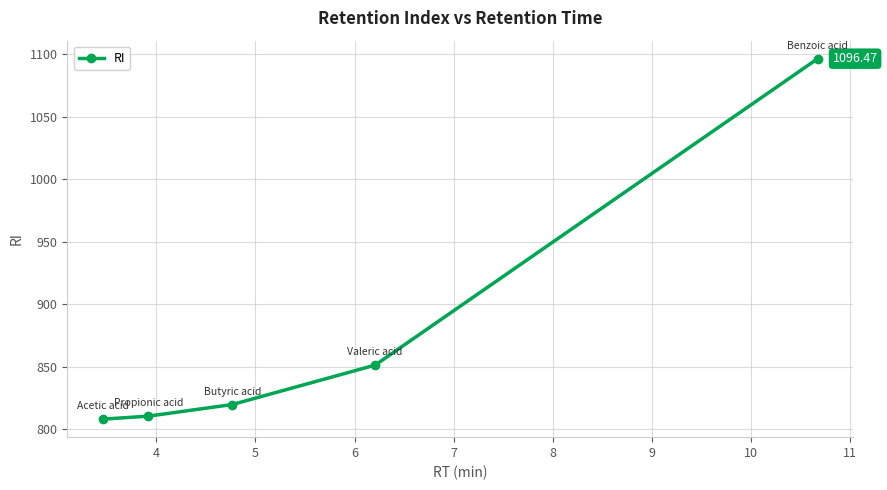

What is the difference between the maximum and minimum values?

288.4